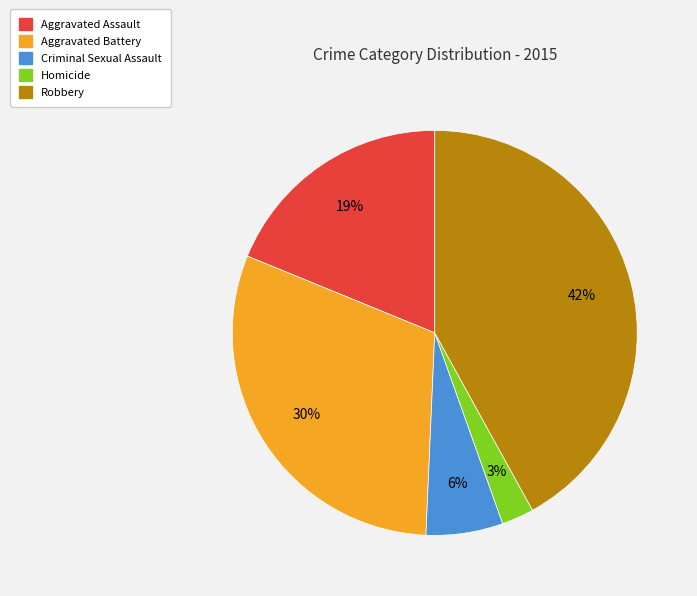

What percentage is the Robbery slice, to the nearest percent?

42%